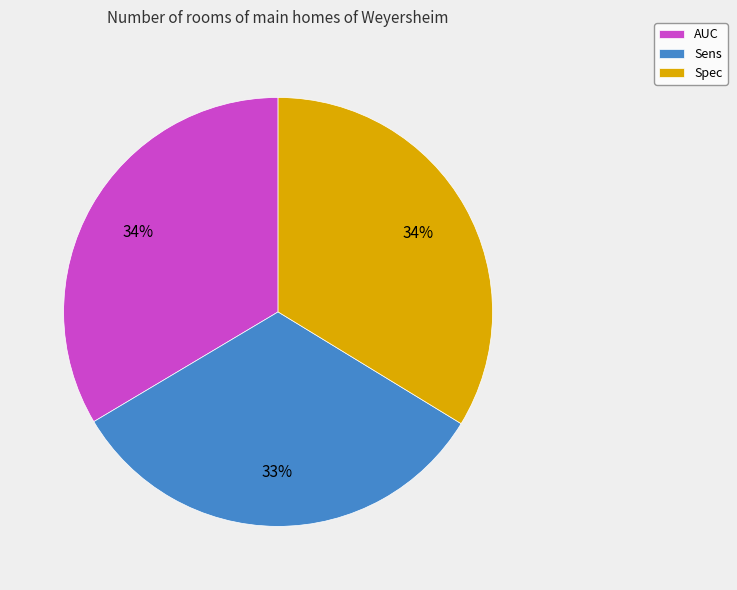

Which category has the smallest portion of the pie?

Sens